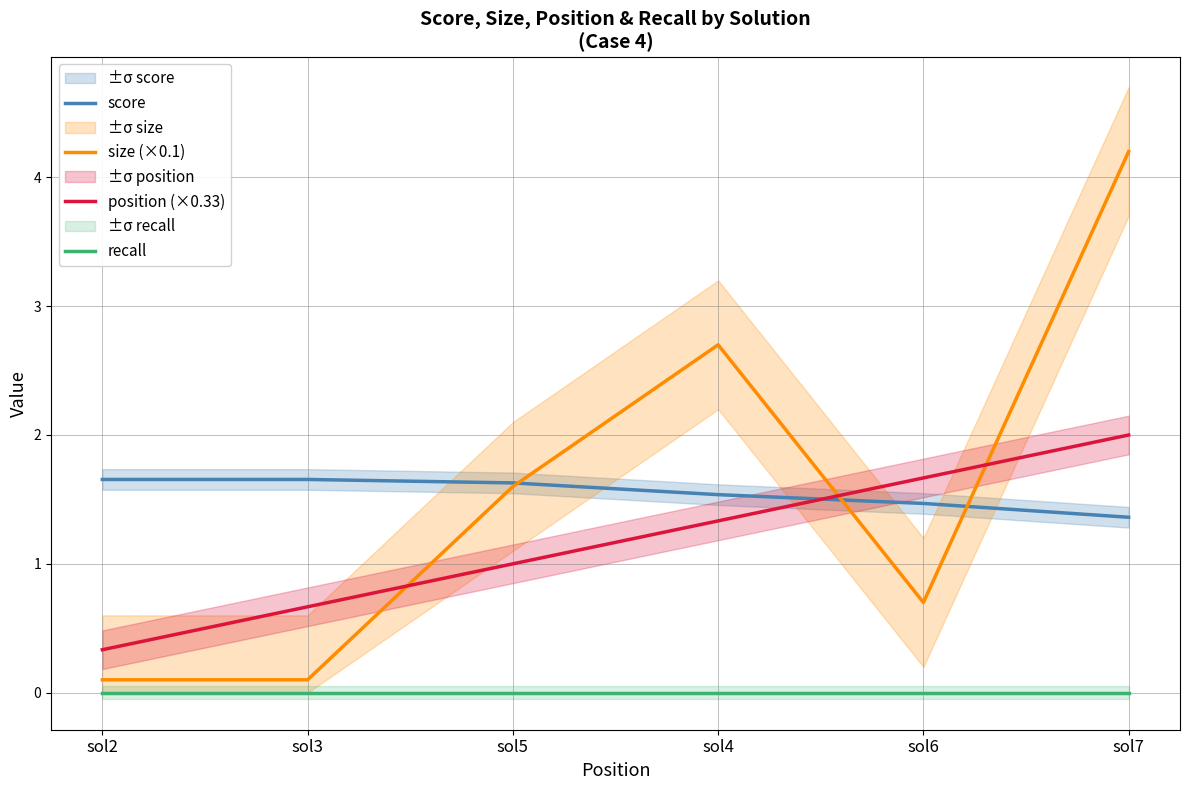

Reading left to right, what are all the values shown in this chart?

score: sol2=1.7	sol3=1.7	sol5=1.6	sol4=1.5	sol6=1.5	sol7=1.4
size (×0.1): sol2=0.1	sol3=0.1	sol5=1.6	sol4=2.7	sol6=0.7	sol7=4.2
position (×0.33): sol2=0.3	sol3=0.7	sol5=1.0	sol4=1.3	sol6=1.7	sol7=2.0
recall: sol2=0.0	sol3=0.0	sol5=0.0	sol4=0.0	sol6=0.0	sol7=0.0